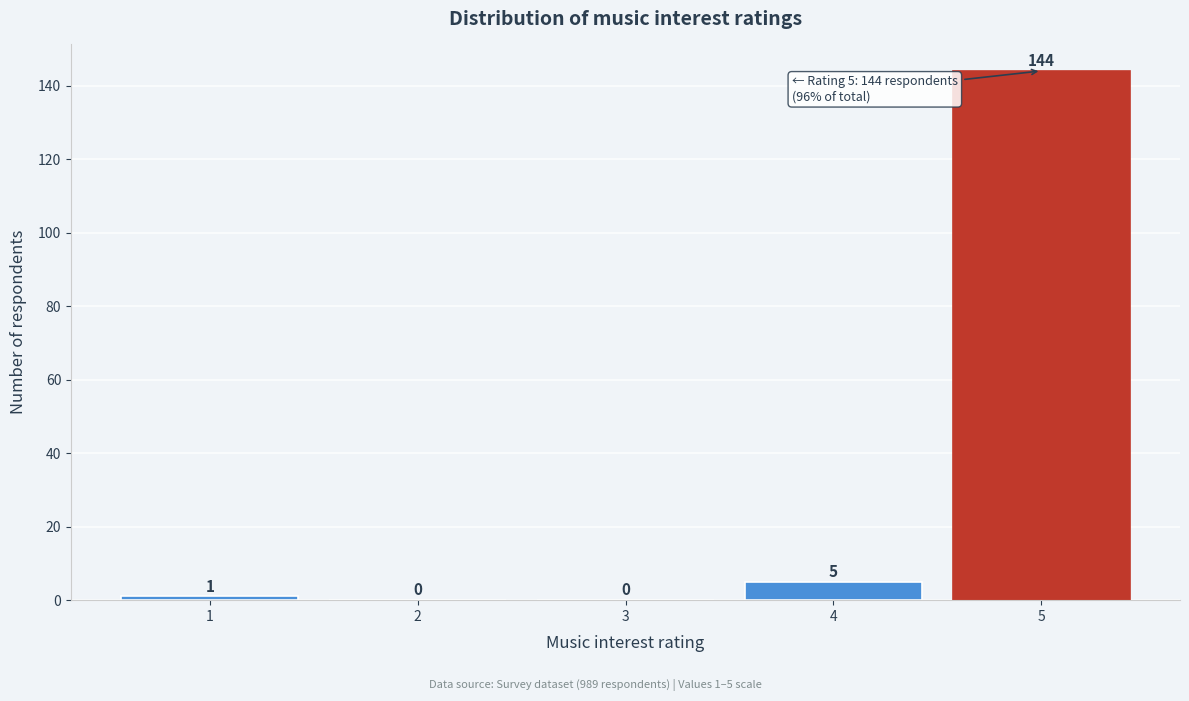

Which range on the x-axis has the tallest bar?

4.5 to 5.5